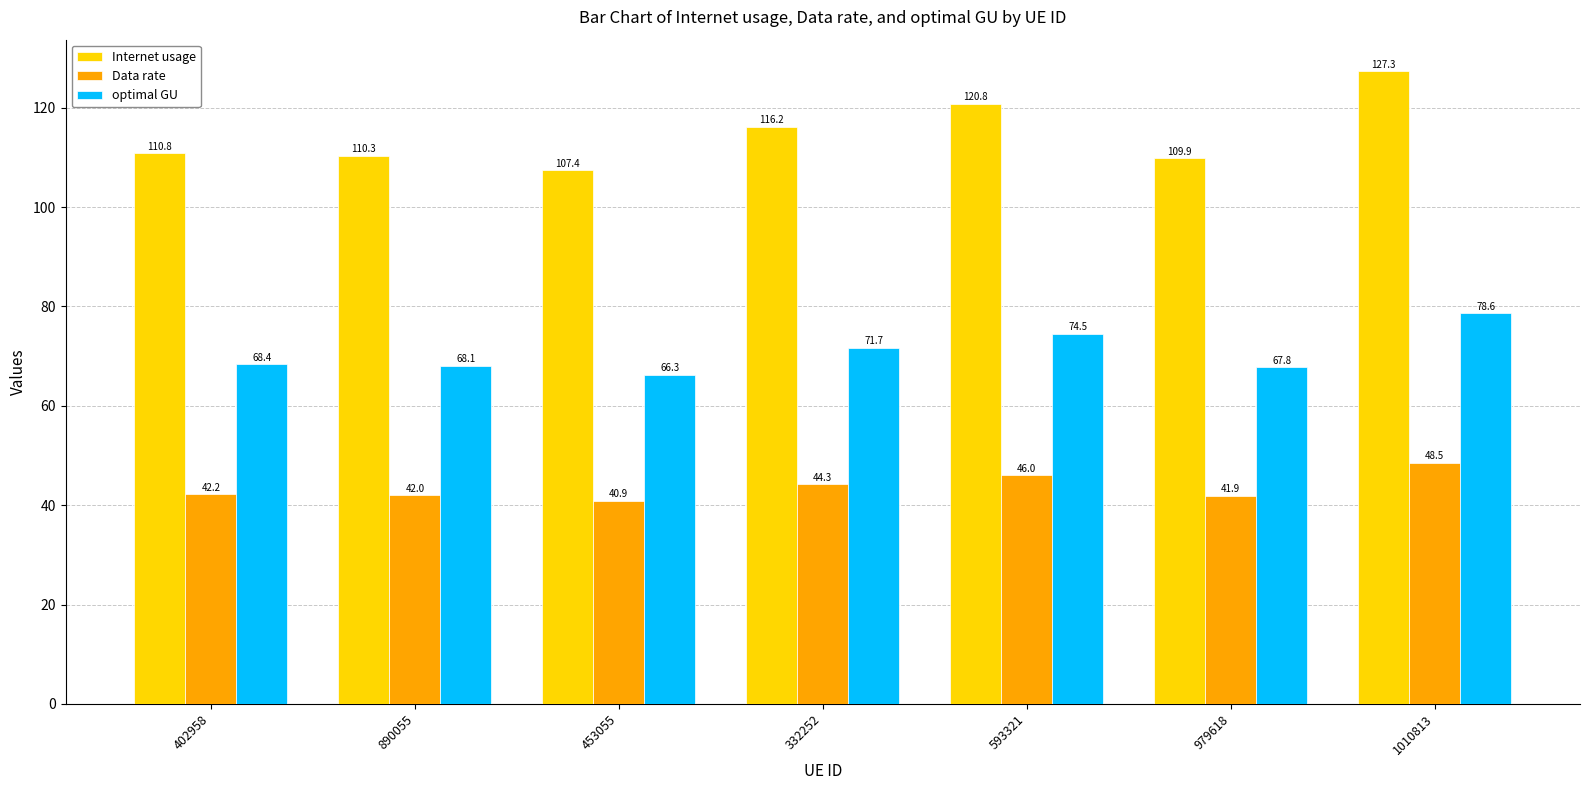

List the series in order of their overall mean, highest first.

Internet usage, optimal GU, Data rate